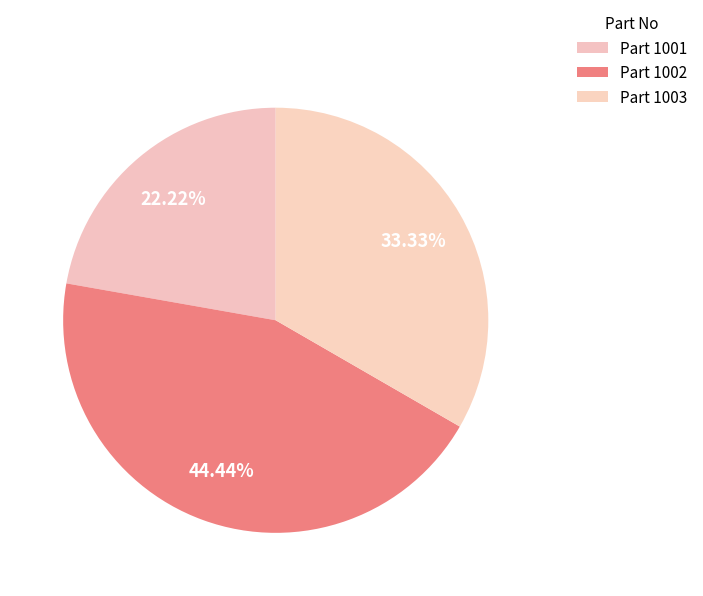

Rank the categories by value from highest to lowest.

1002, 1003, 1001